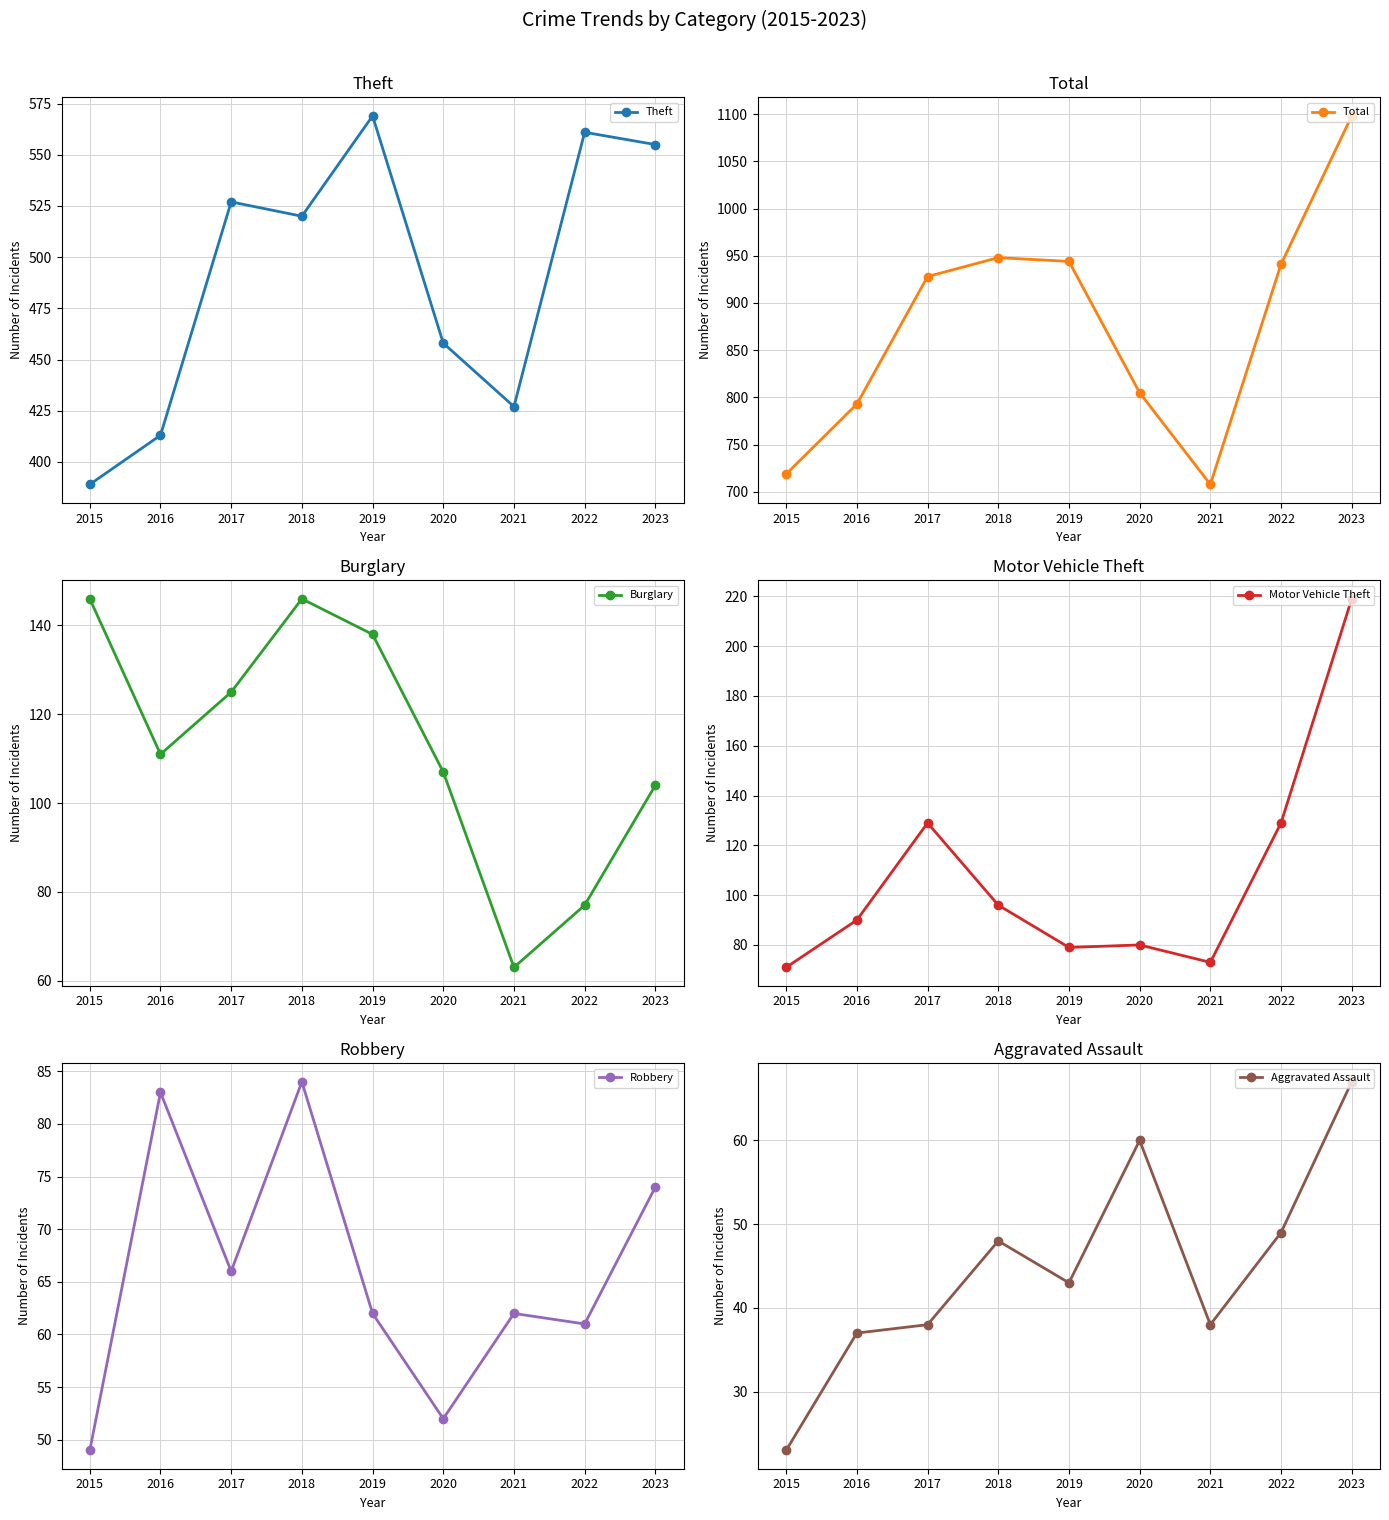

What is the sum of all Aggravated Assault values?

403